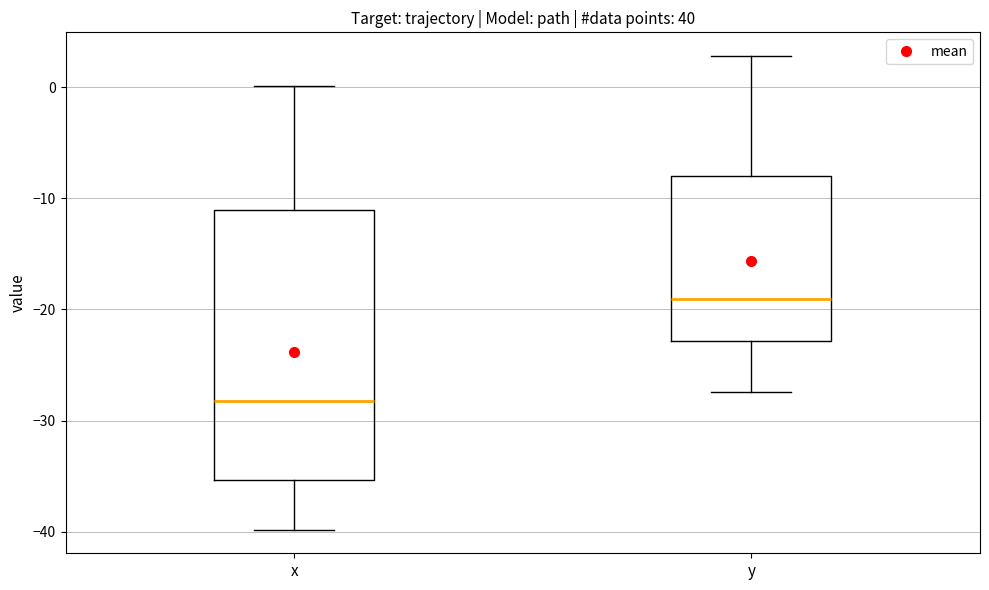

Reading left to right, transcribe this box plot: for each box, give where its median line is, the range the box spans, and where its two whiskers end, as read against the y-axis. The values are not printed on the chart, so give them approximately, as read against the axis.

x: median -28, box -35 to -11, whiskers -40 to 0
y: median -19, box -23 to -8, whiskers -27 to 3